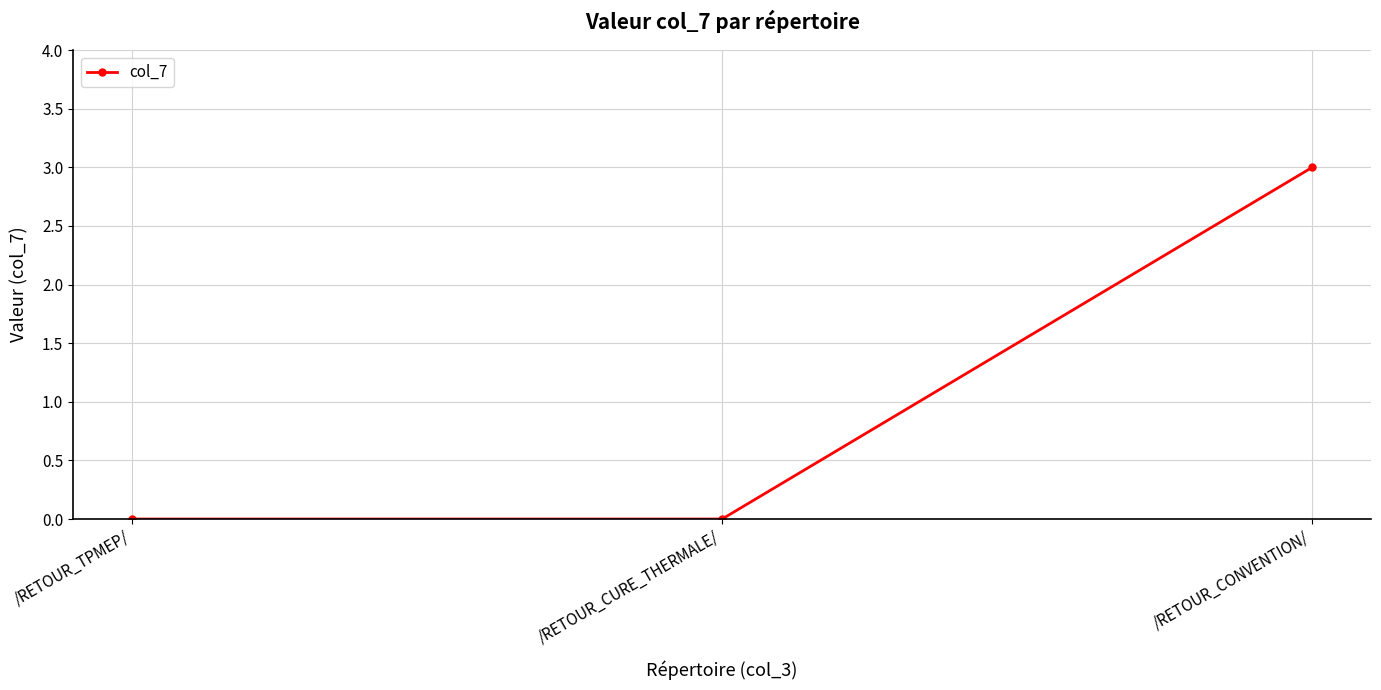

What is the sum of all values?

3